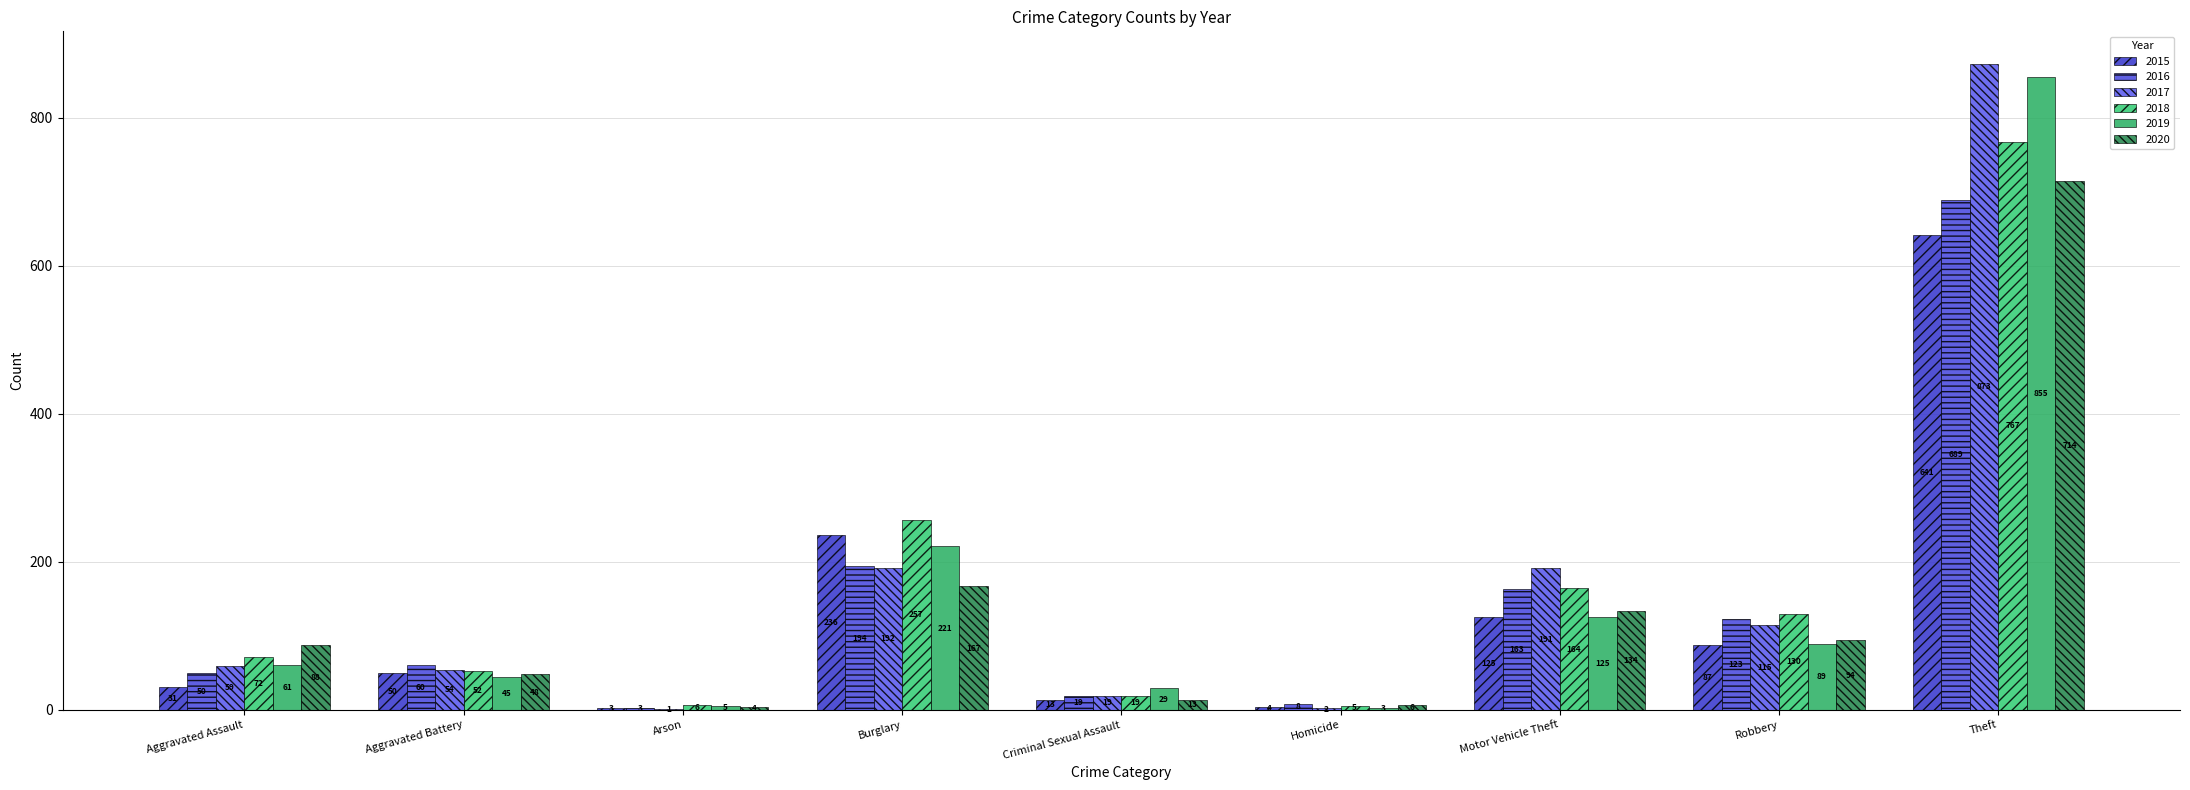

What is the difference between the highest and lowest values at Motor Vehicle Theft?

66